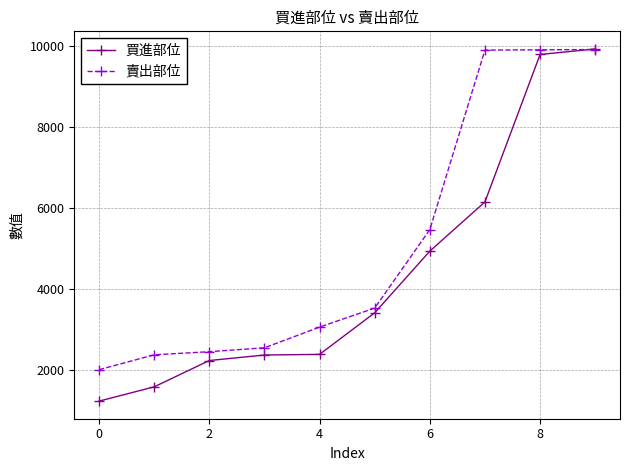

At how many categories does at least one series exceed 7305?

3